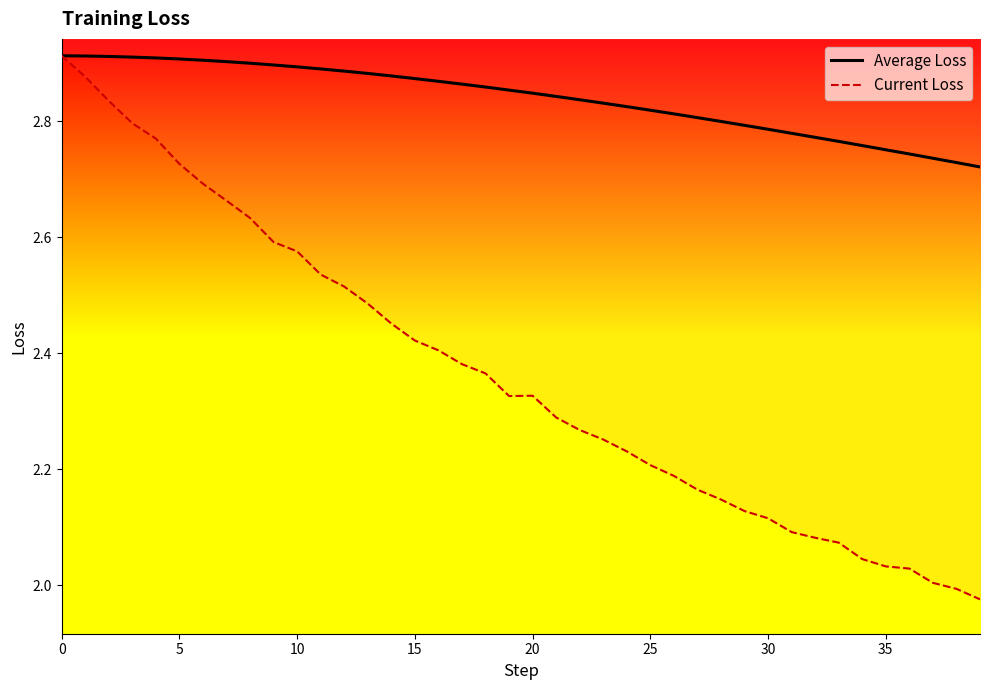

Is it true that Average Loss equals 4.3 at 5?

False